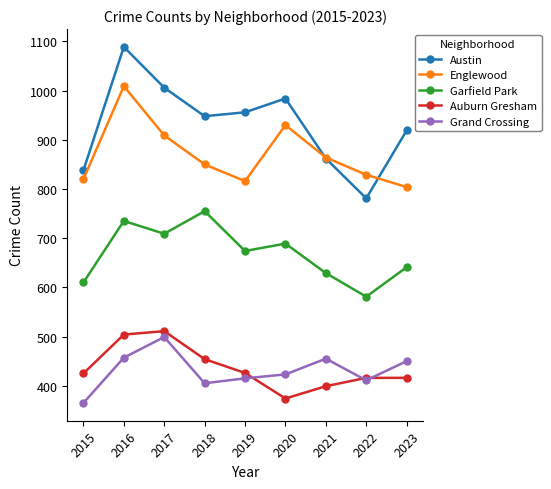

Where is Englewood nearest to the value 906?

2017